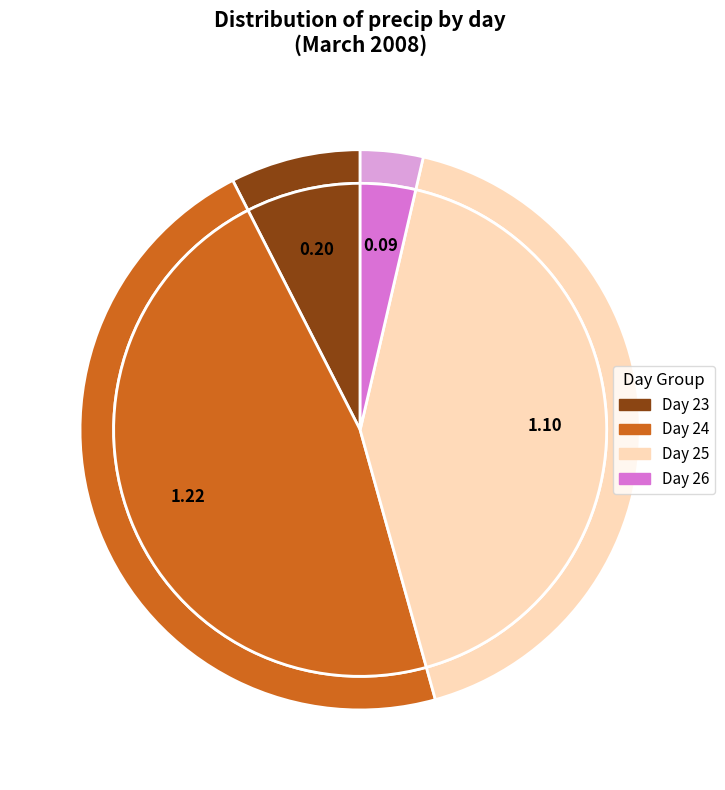

The 24 slice represents 12% of the pie. True or false?

False